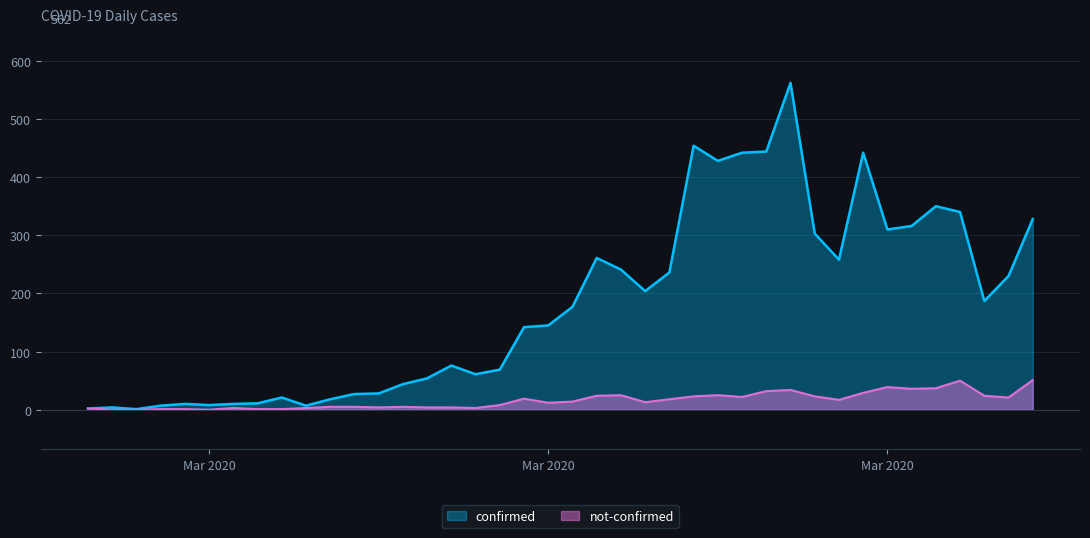

What is the total value across all series at 2020-03-14?

64